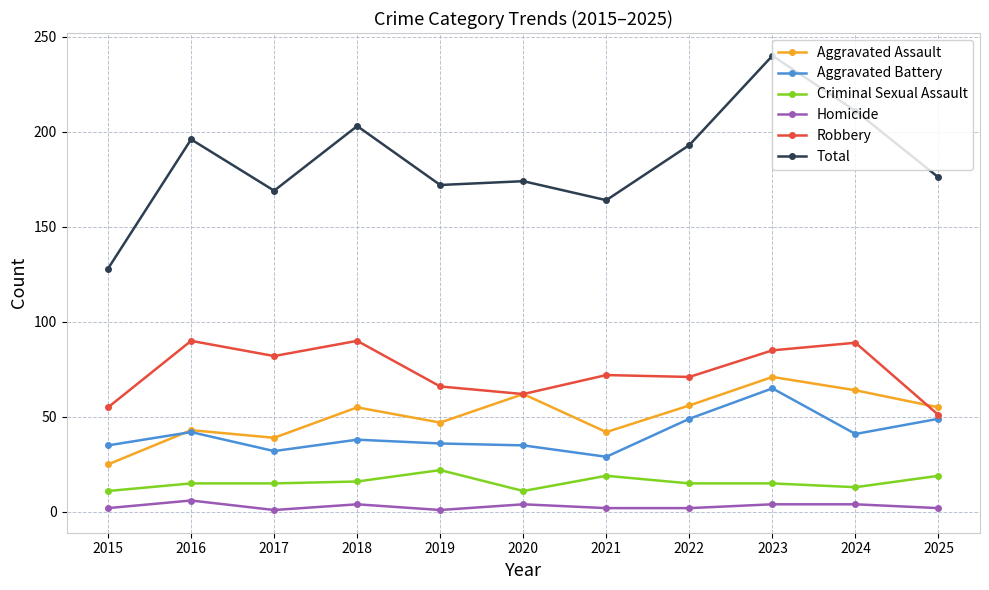

Is it true that Homicide equals 2 at 2021?

True